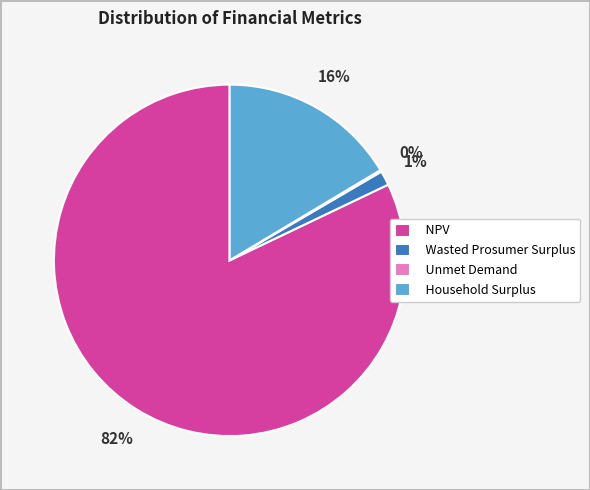

Which slice is the largest?

NPV